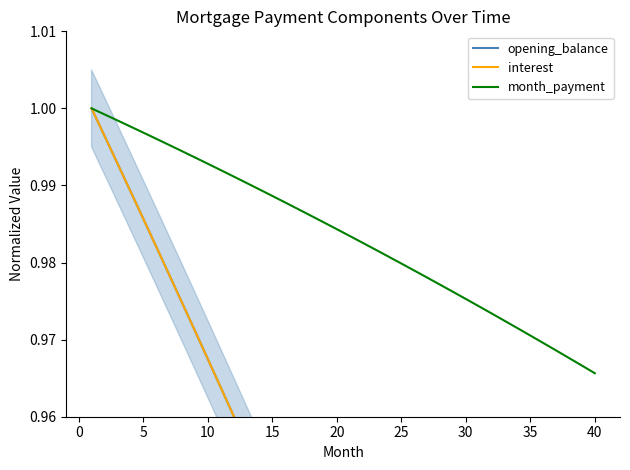

The value of opening_balance at 22 is 0.6. True or false?

False